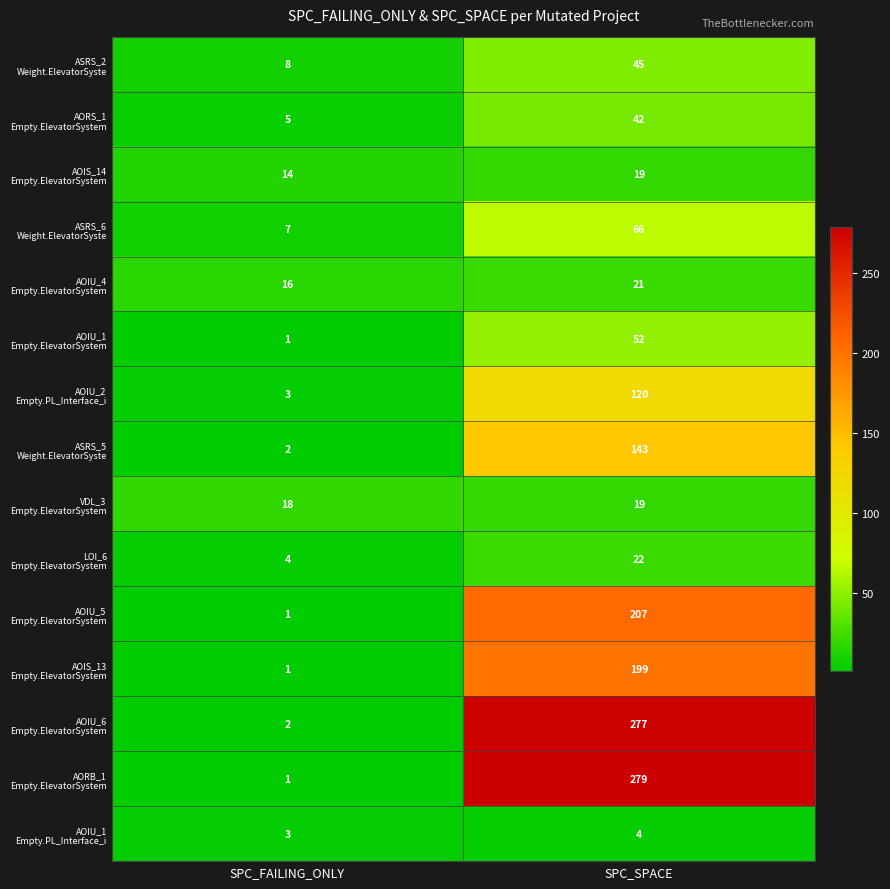

What is the spread (max minus min) of values at SPC_FAILING_ONLY?

17